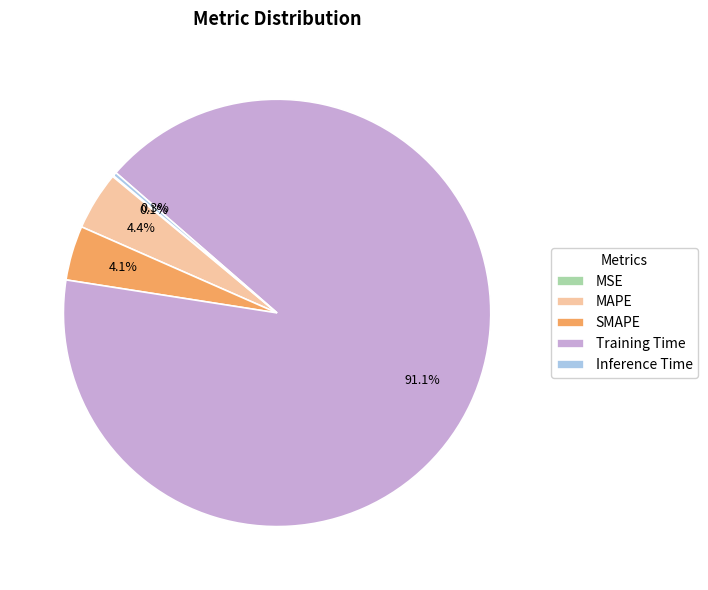

To the nearest percent, what is the combined percentage of MAPE and Inference Time?

5%